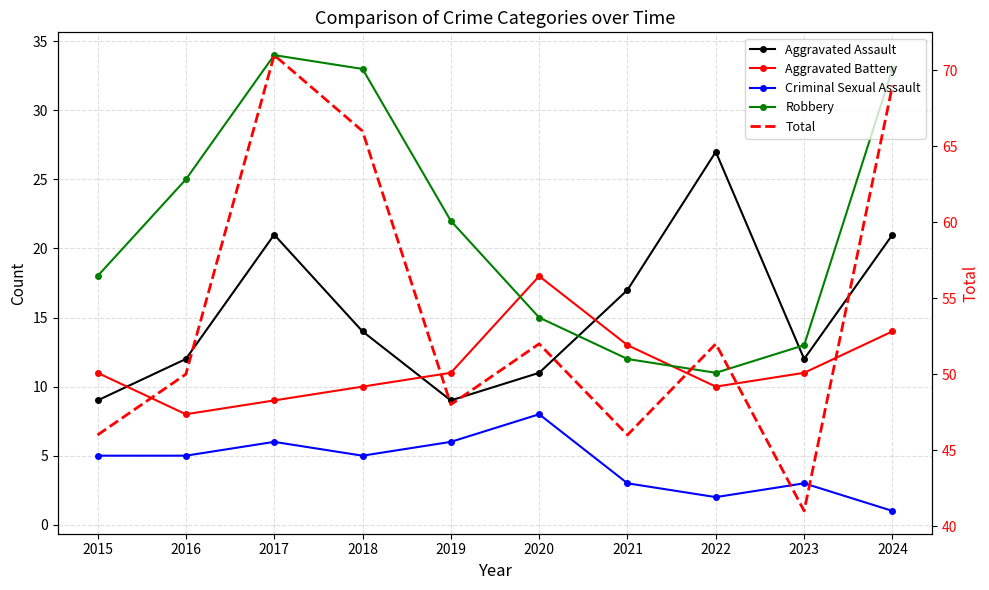

How many values in the Criminal Sexual Assault series exceed 5?

3